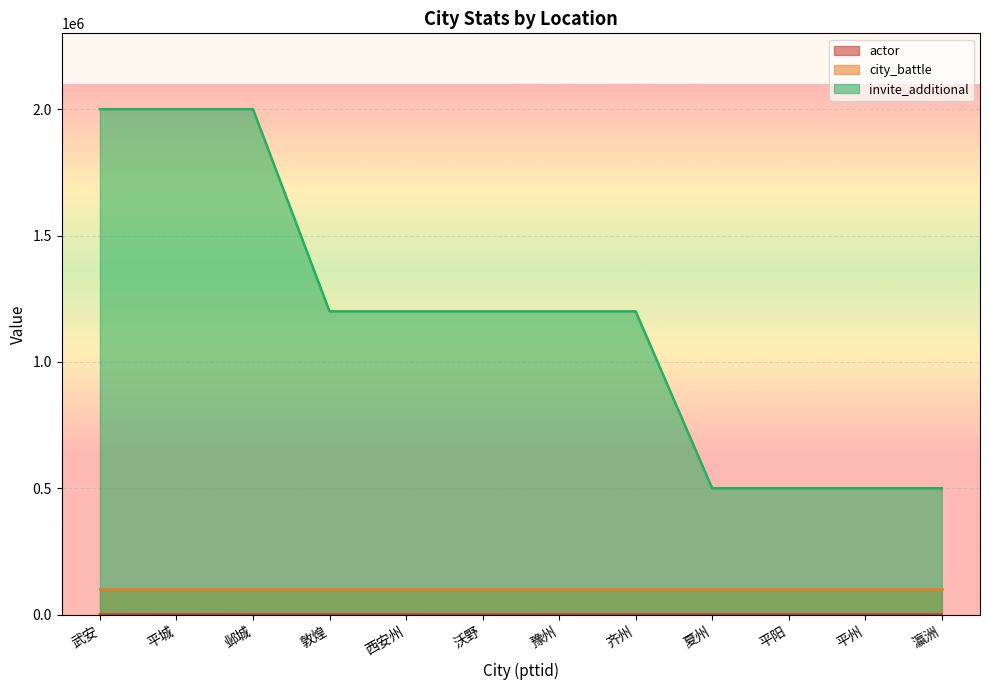

The value of actor at 平城 is 782. True or false?

False